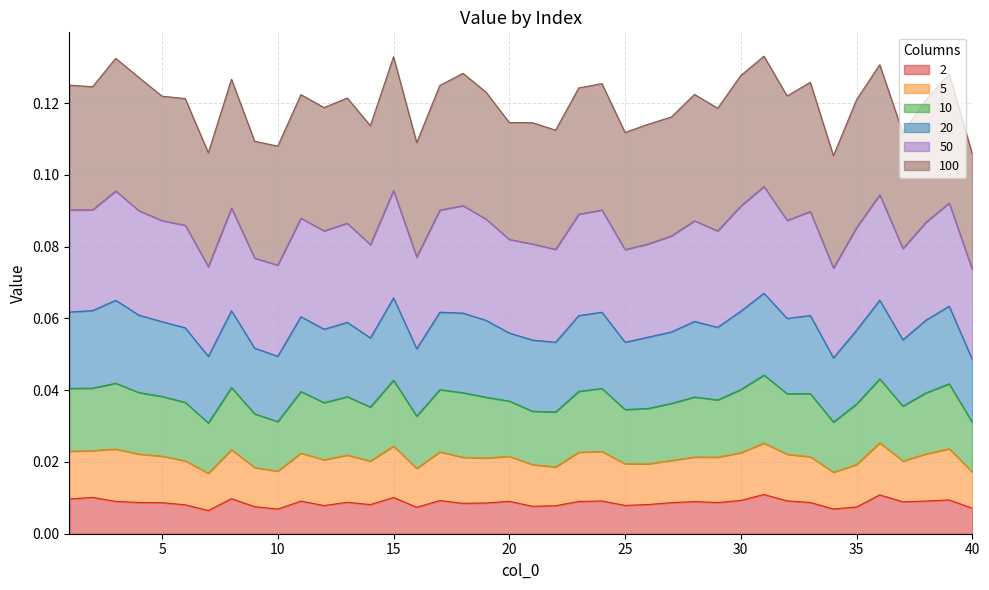

True or false: 2 has a value of 0.0 at 18.

True